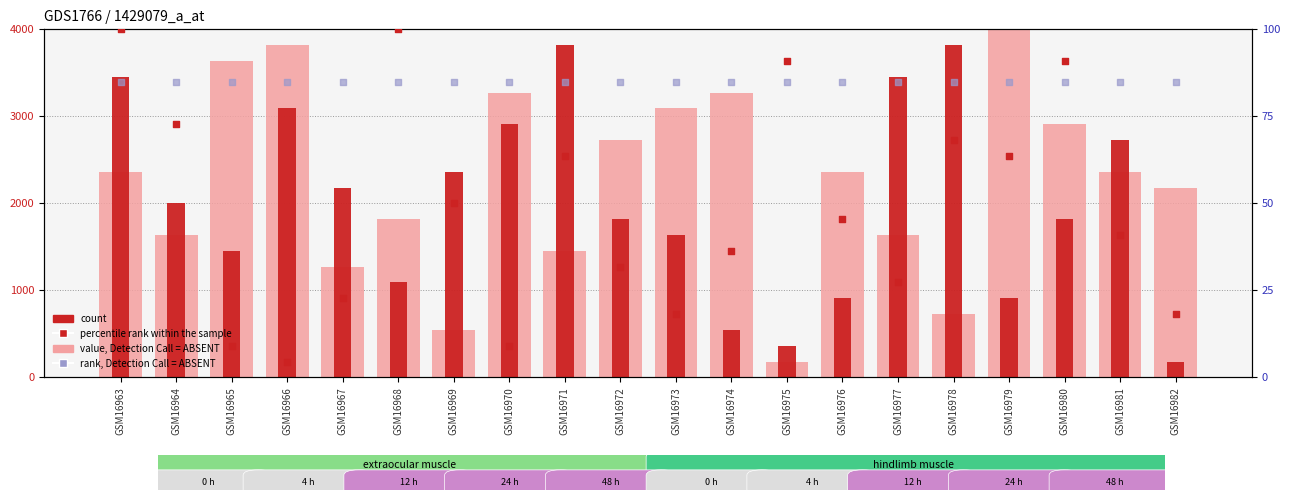

Which series contains the lowest Y value?

percentile rank within the sample